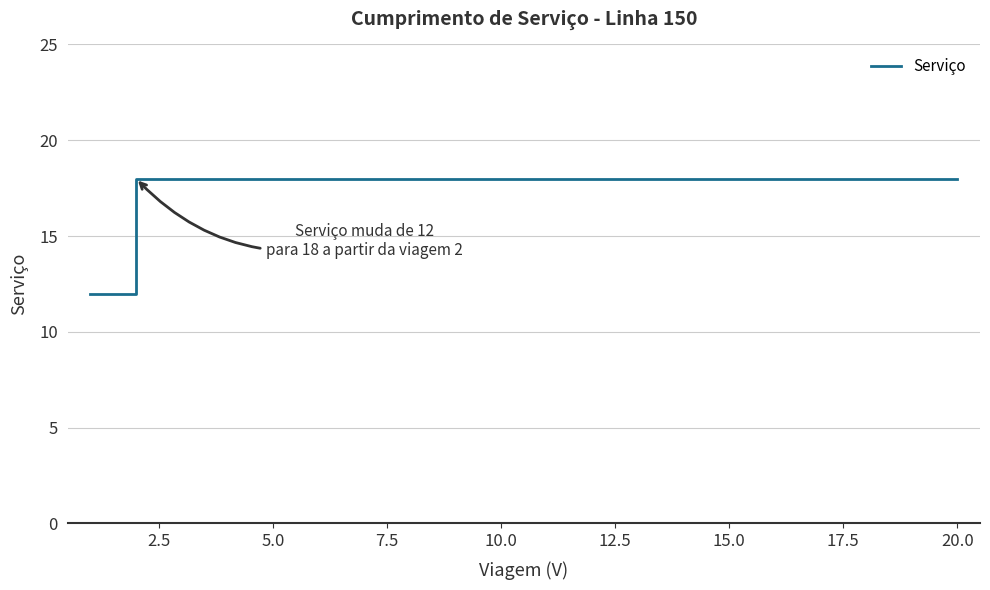

What is the smallest value displayed?

12